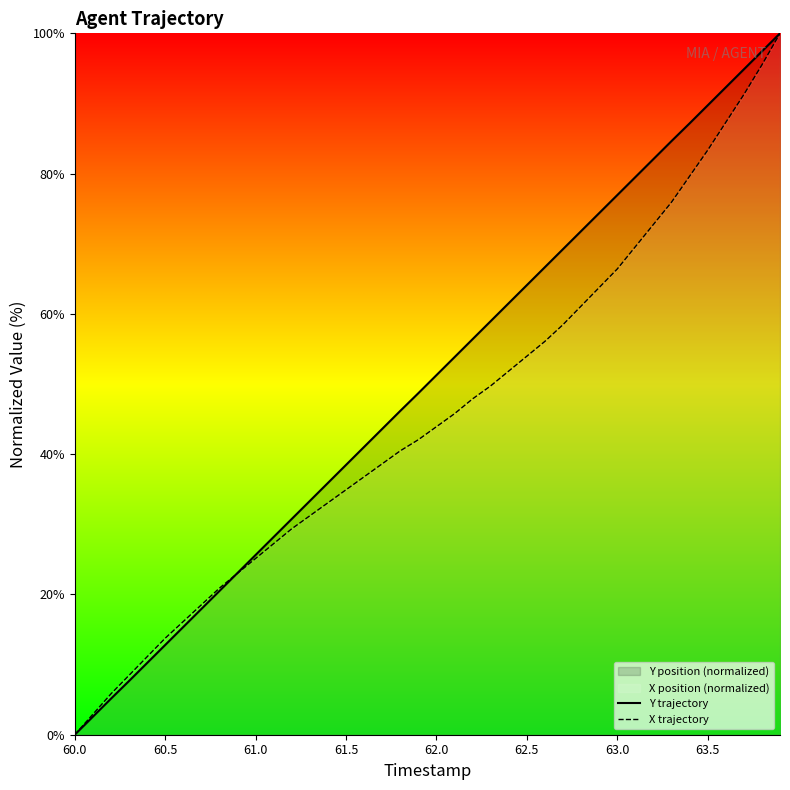

List the series in order of their overall mean, lowest first.

X trajectory, Y trajectory